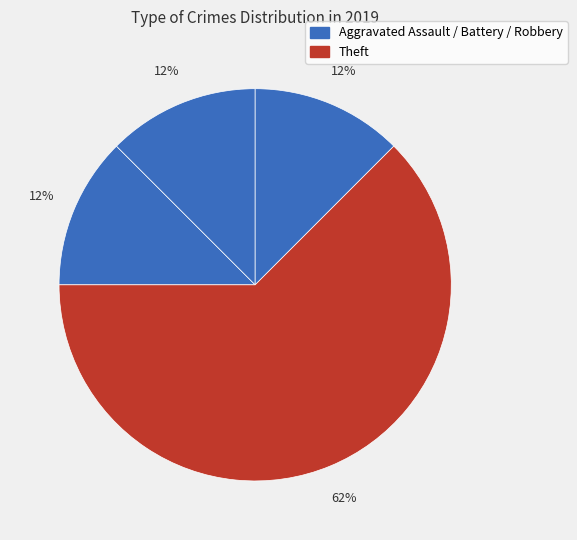

How many segments does this pie chart have?

4